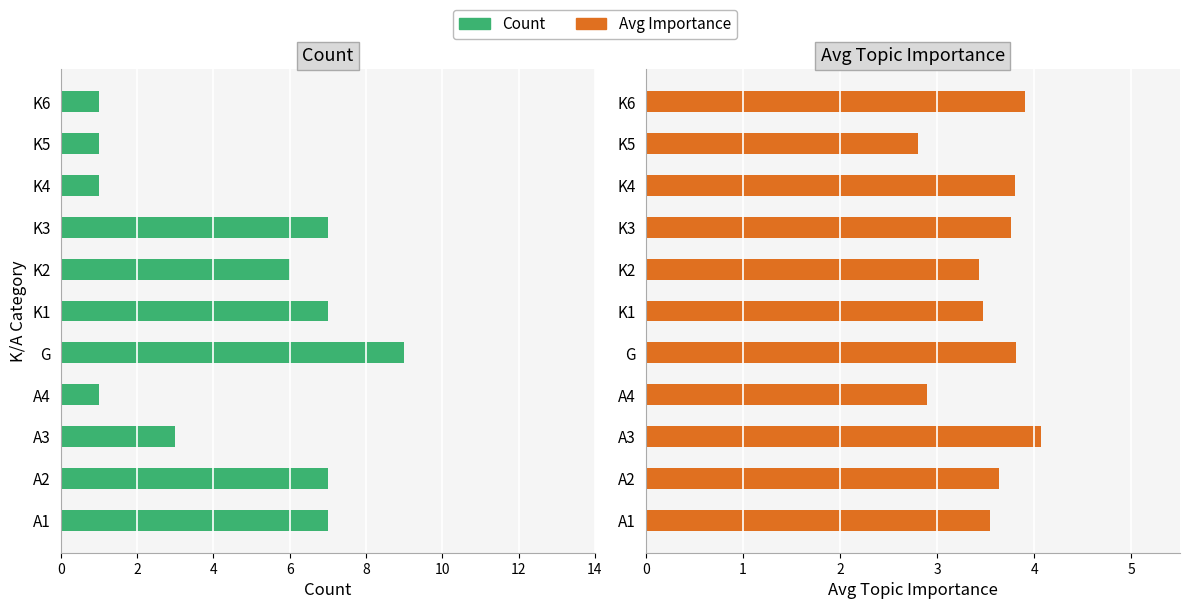

Does the chart contain any negative values?

No